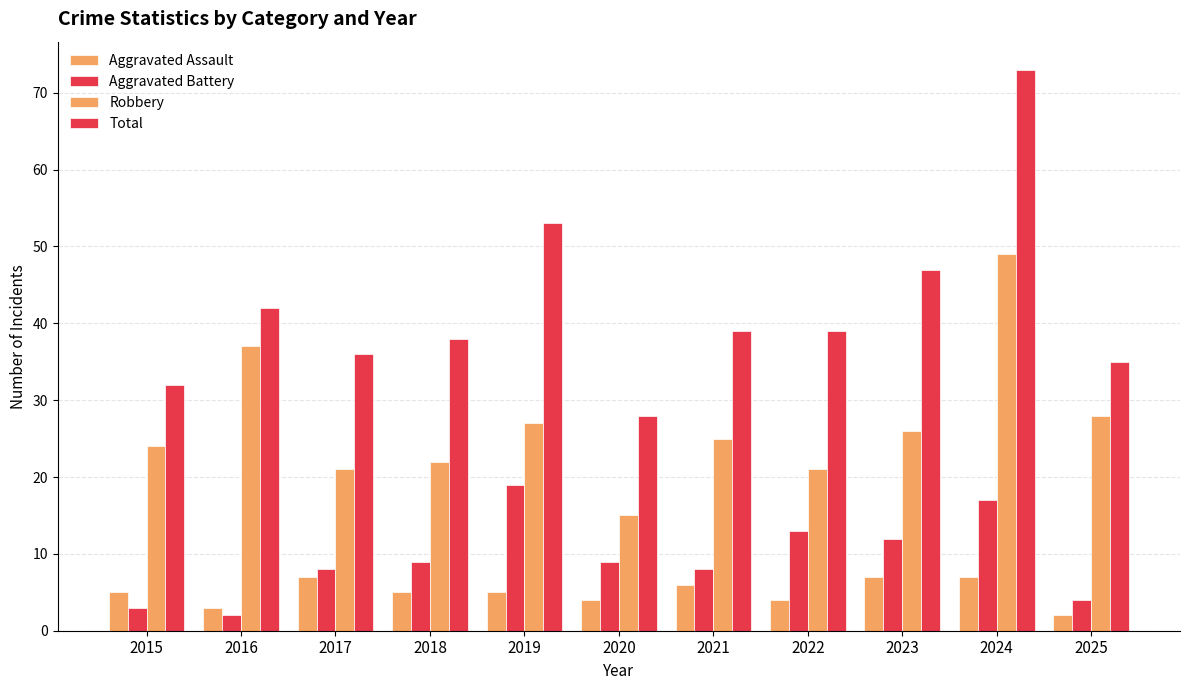

How many distinct data groups are displayed?

4